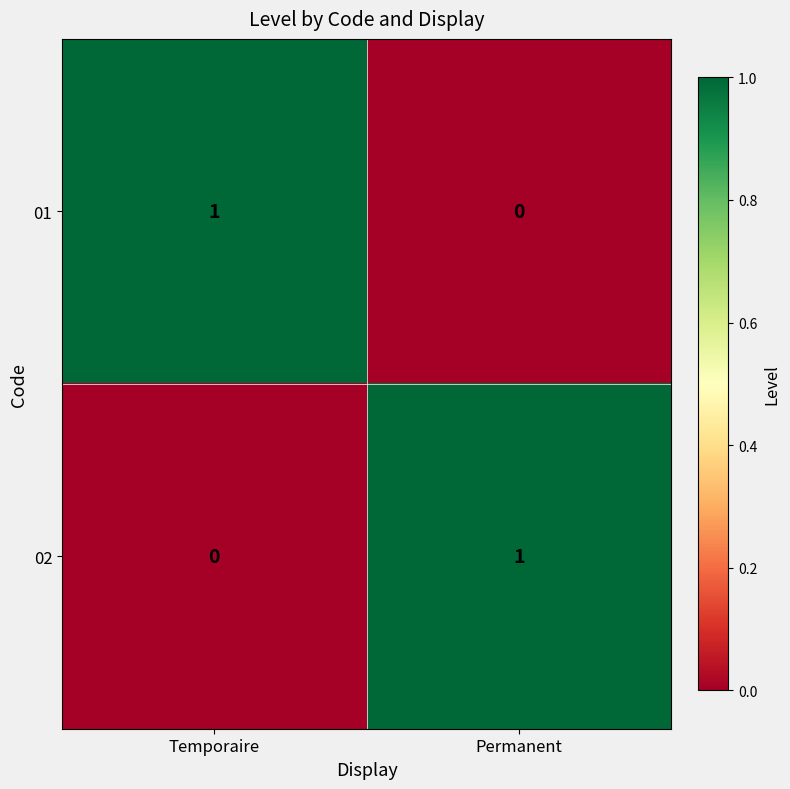

Which category has the lowest value in the 01 series?

Permanent